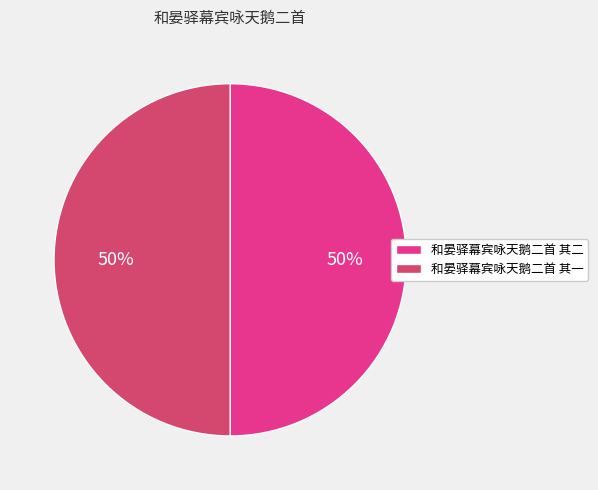

To the nearest percent, what portion does 和晏驿幕宾咏天鹅二首 其一 represent?

50%